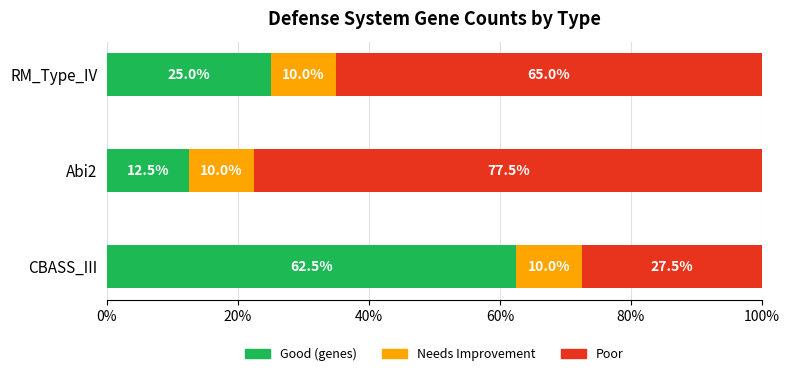

Count the number of categories in the chart.

3